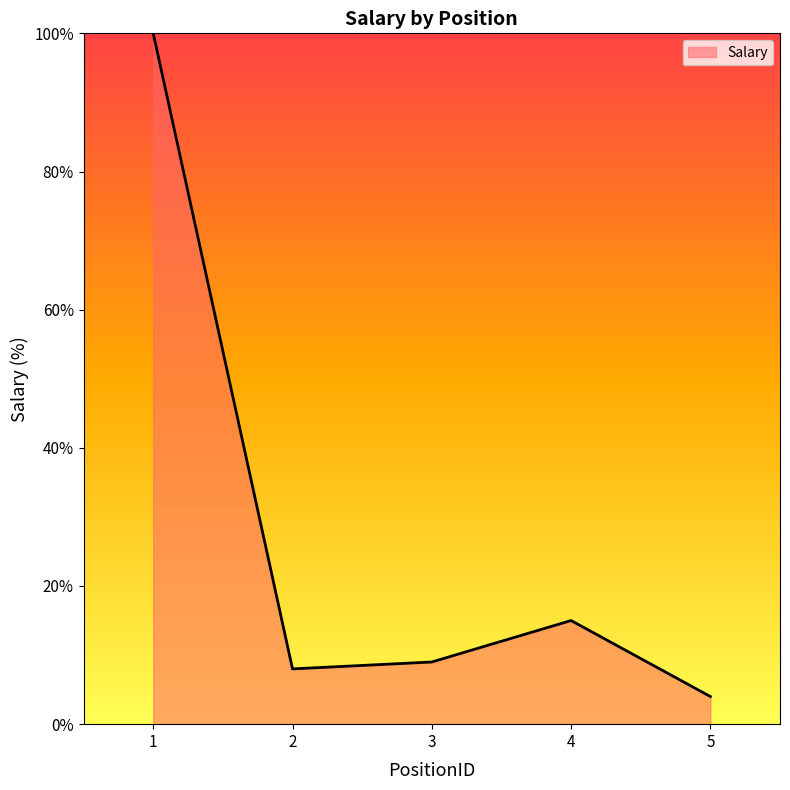

Is it true that the value at 3 is 6?

False